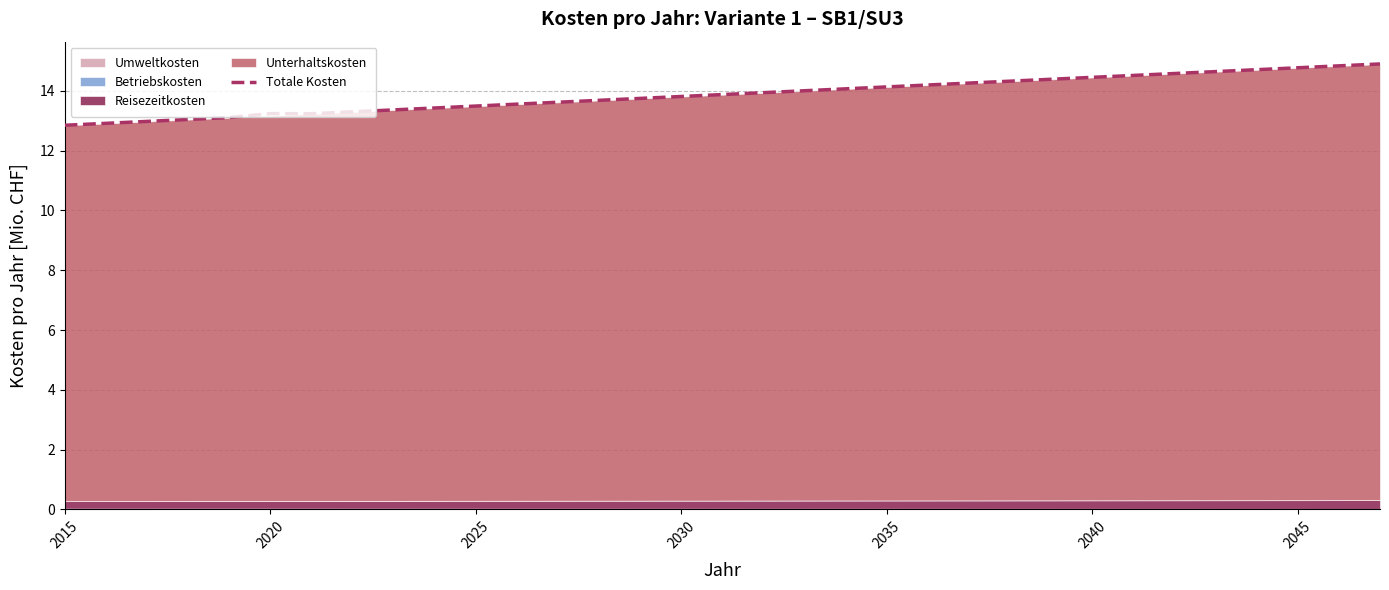

What is the average value?

13.9